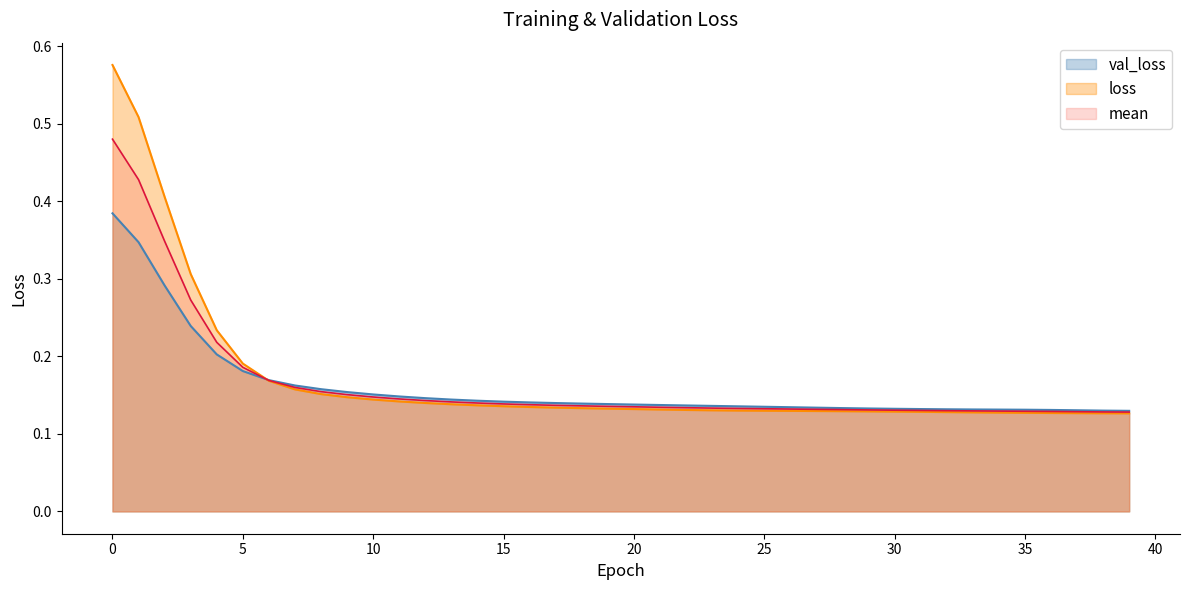

At which label is val_loss closest to 0?

39